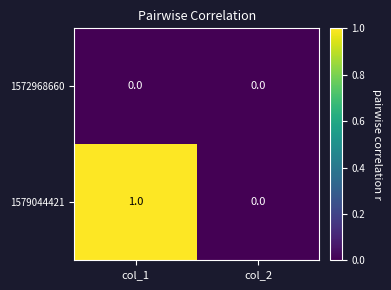

At which category does the chart reach its peak across all series?

col_1